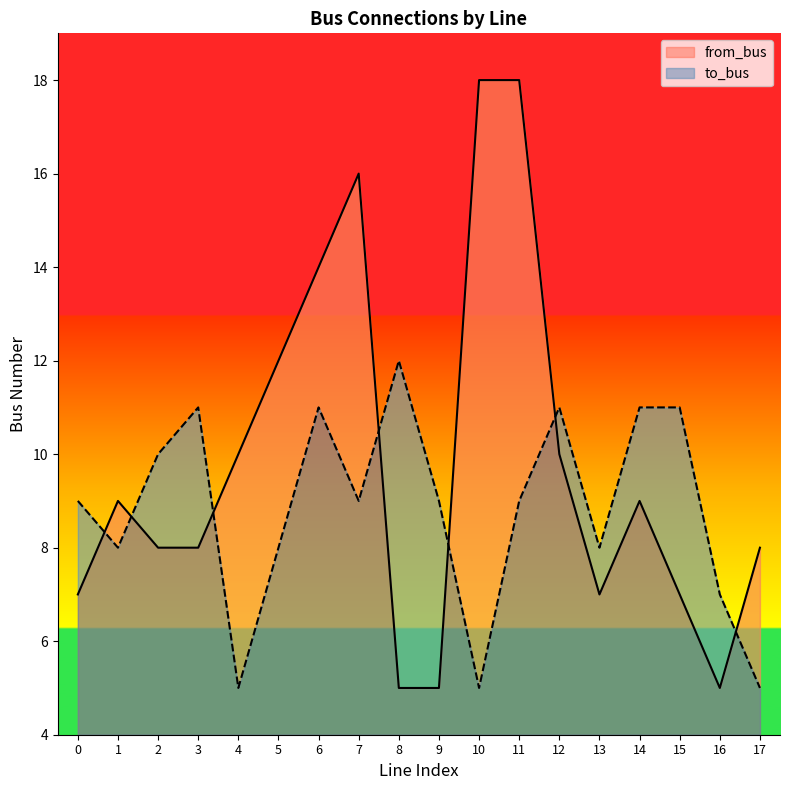

List the series in order of their peak value, lowest first.

to_bus, from_bus